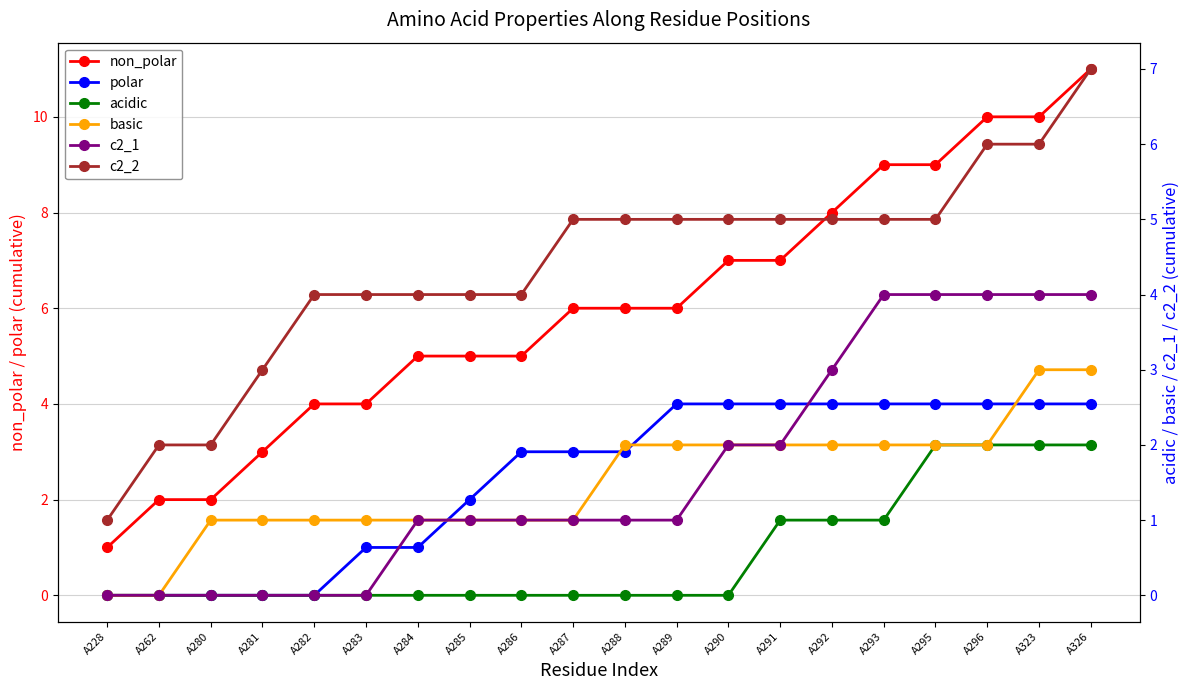

Is it true that polar equals 5 at A290?

False